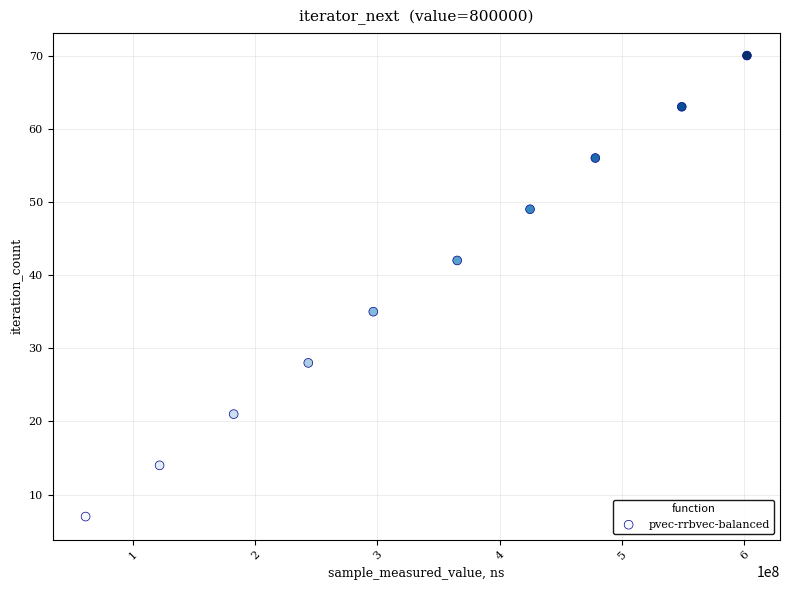

What Y value in the scatter plot is closest to 38?

35